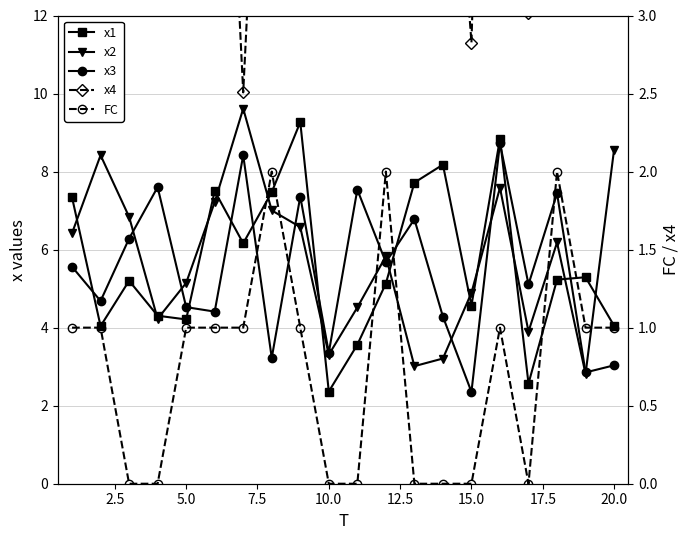

Which series has the largest range (max minus min)?

x1